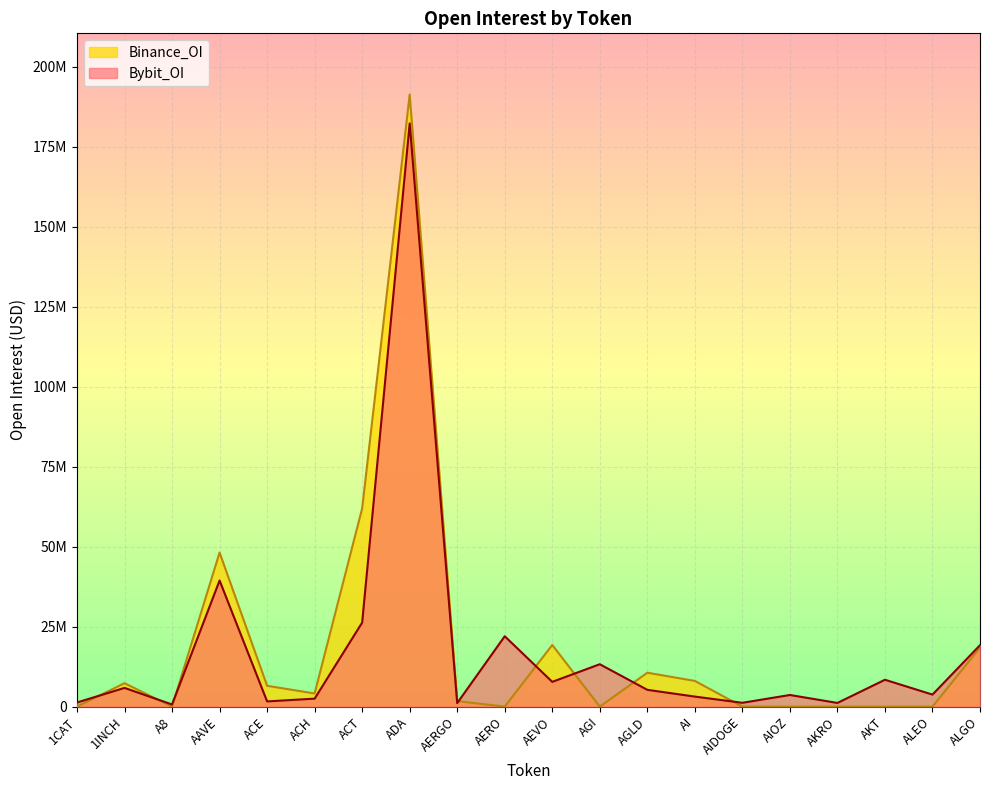

Where does the Binance_OI series first go above 4105476?

1INCH